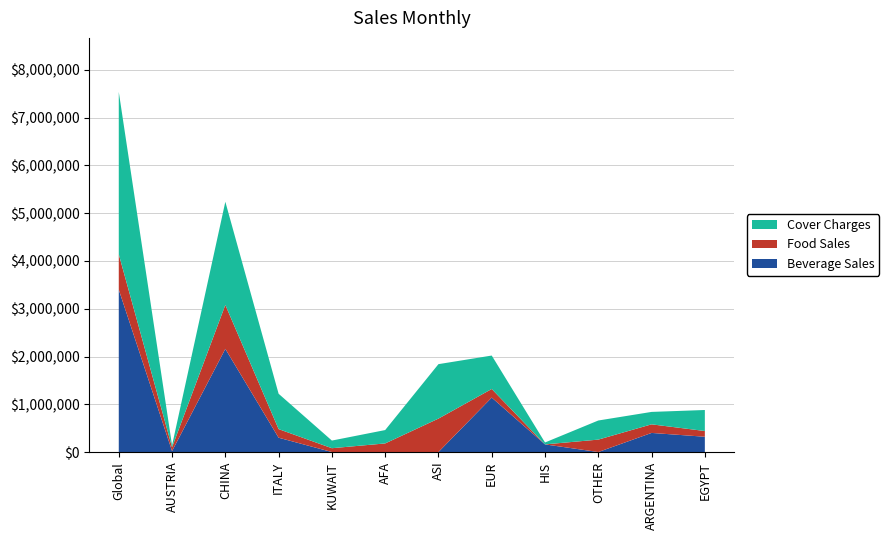

What is the total value across all series at ASI?

1840000